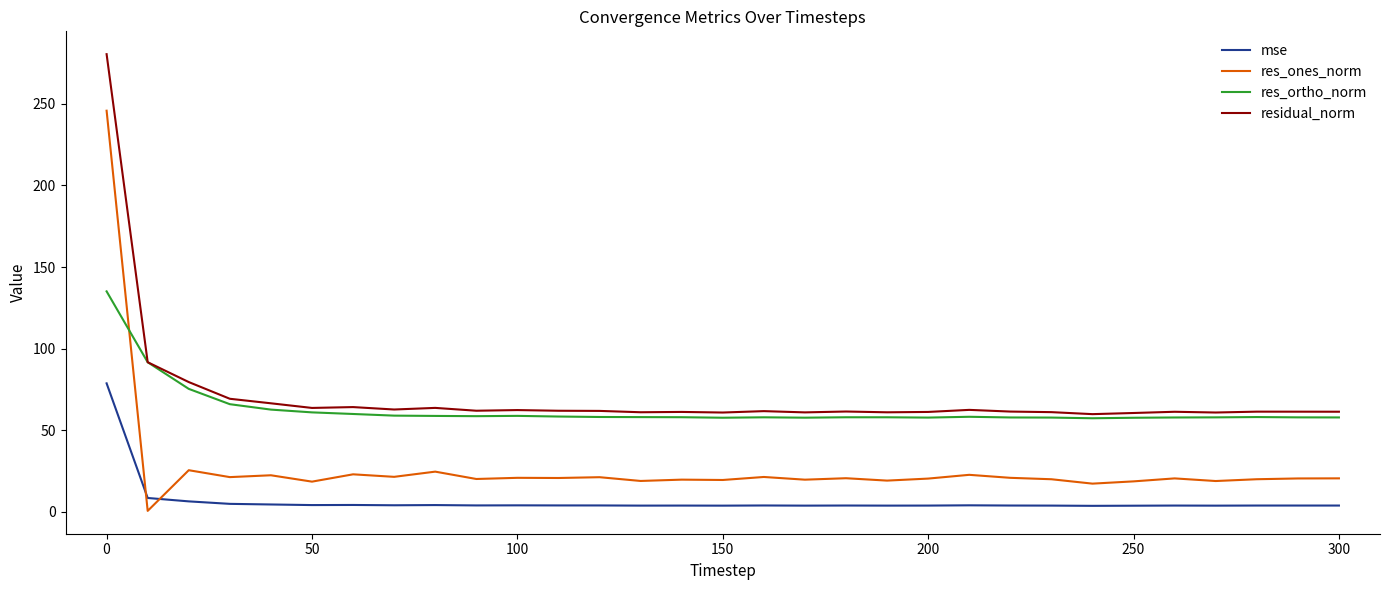

What is the minimum value for residual_norm?

59.8